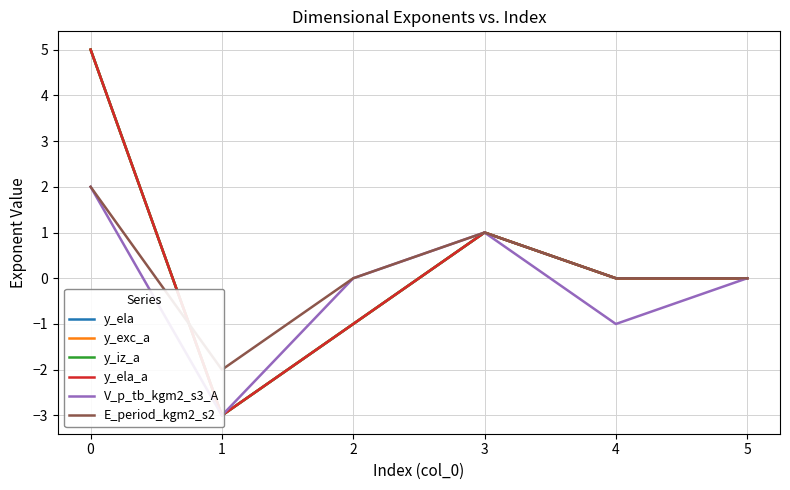

Which series has the largest range (max minus min)?

y_ela